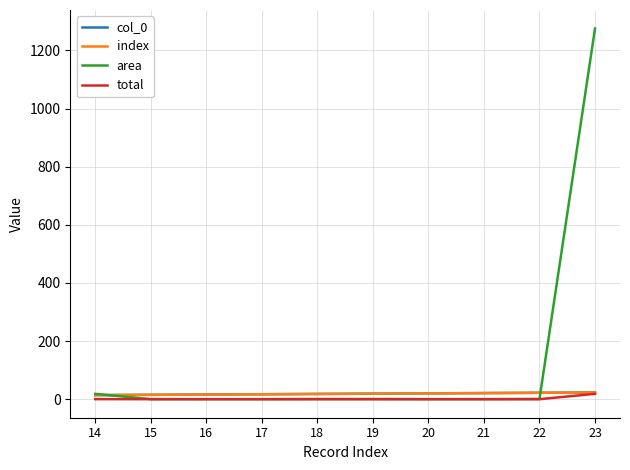

Does the chart display data point markers on the line(s)?

No